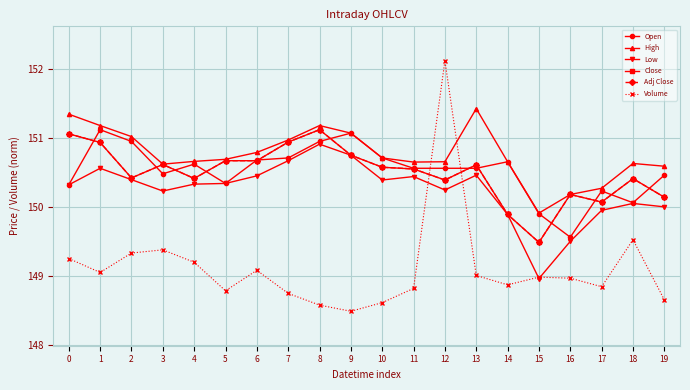

What is the value of the Open point at the 5th from the left?

150.6